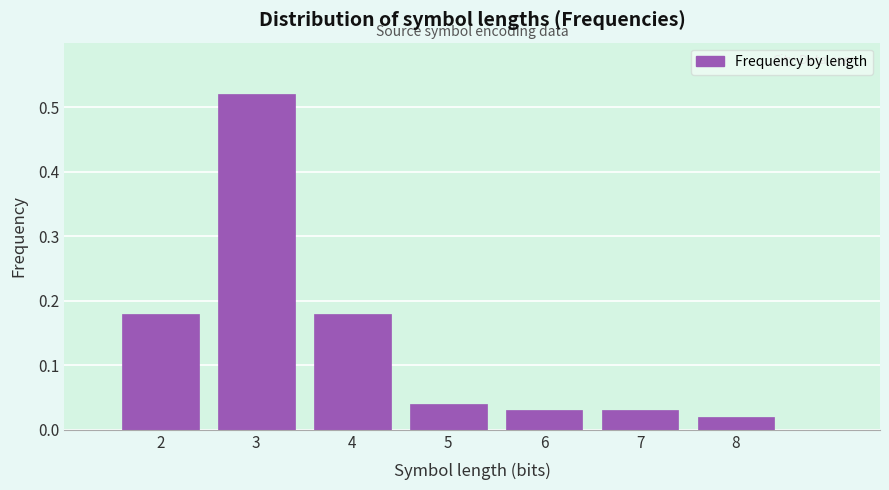

Which category has the highest value across all series?

3